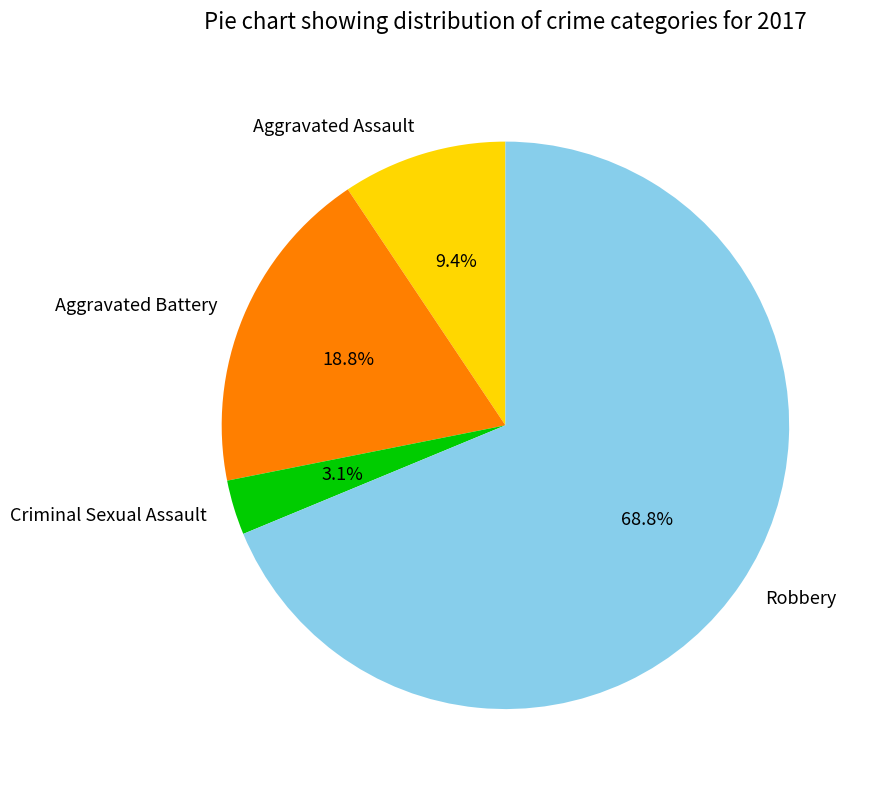

Is there any slice that represents more than half of the pie?

Yes